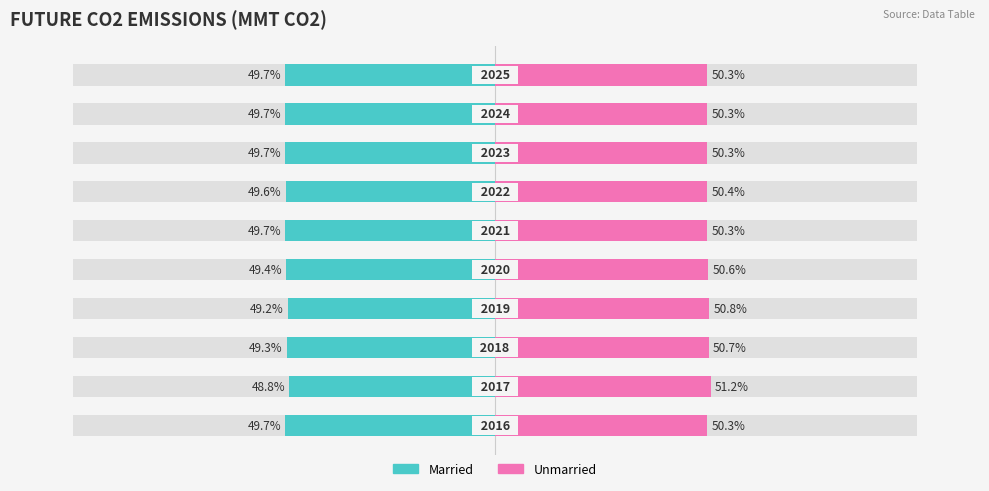

Are the bars horizontal?

Yes